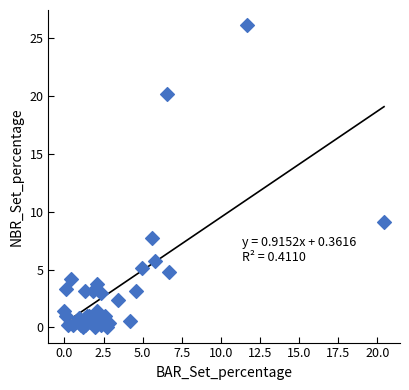

What Y value in the scatter plot is closest to 13?

9.1